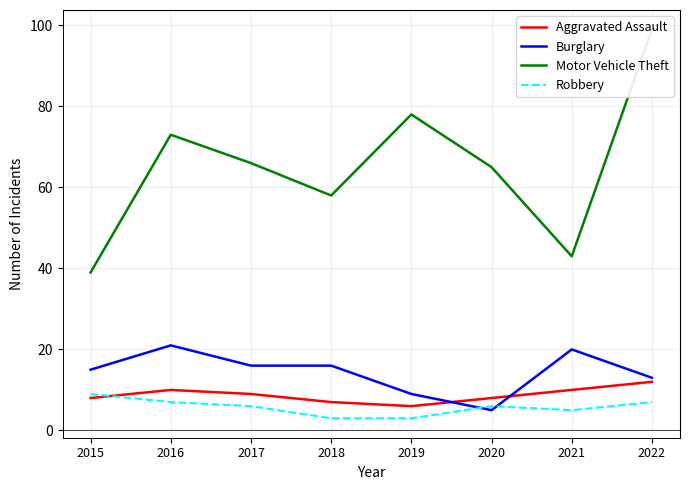

What is the difference between the maximum and minimum values in the Burglary series?

16